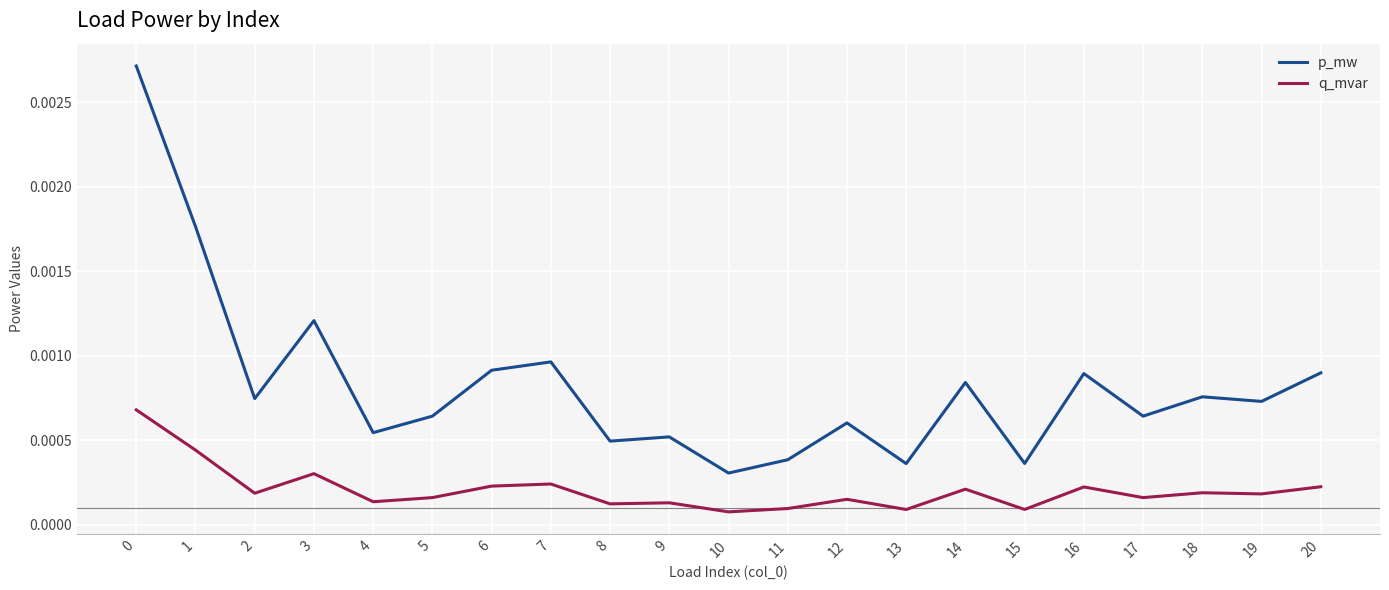

How many distinct data groups are displayed?

2